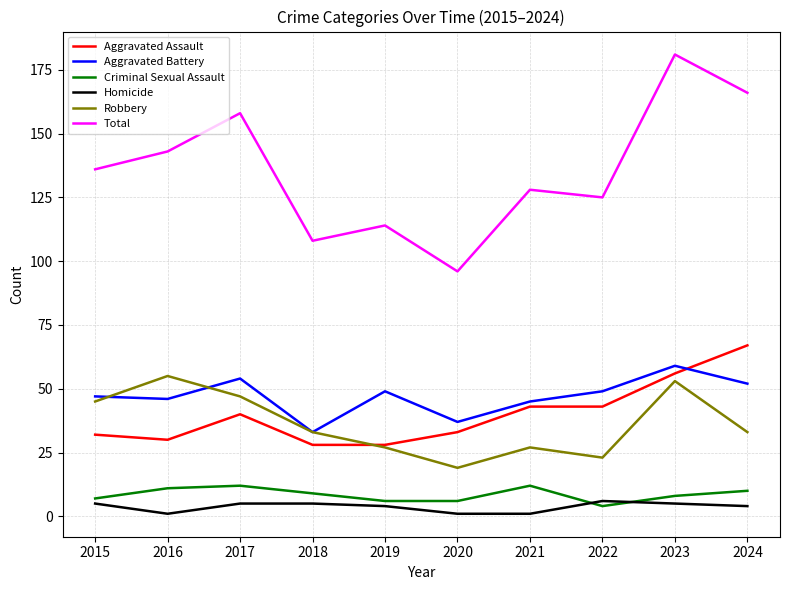

At how many categories does at least one series exceed 116?

7